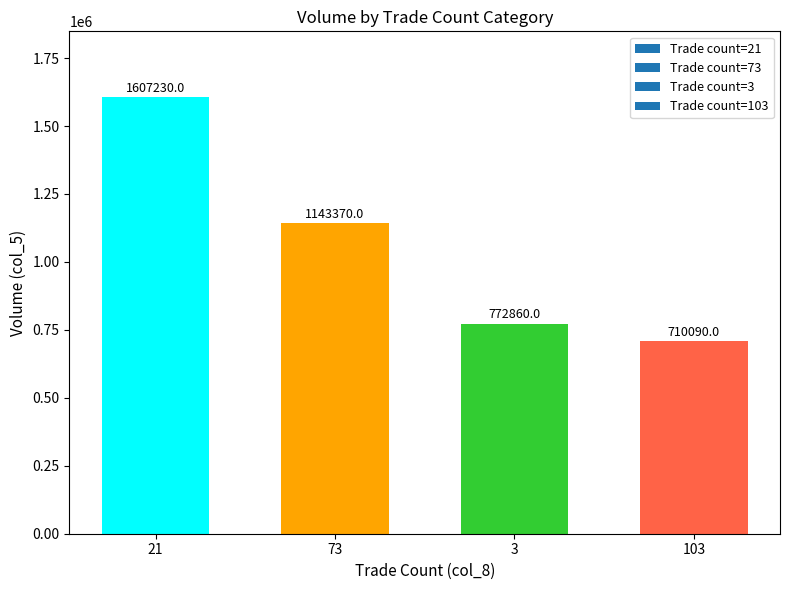

Between 3 and 21, which is larger?

21